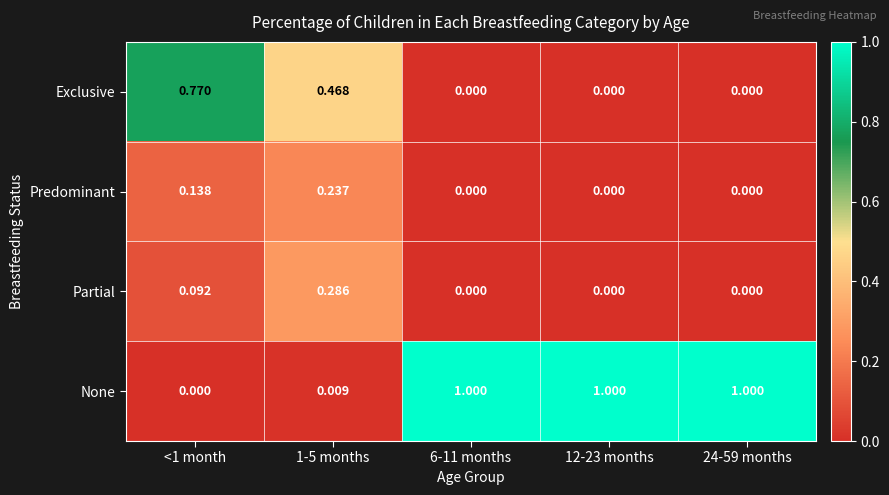

What is the greatest value displayed?

1.0